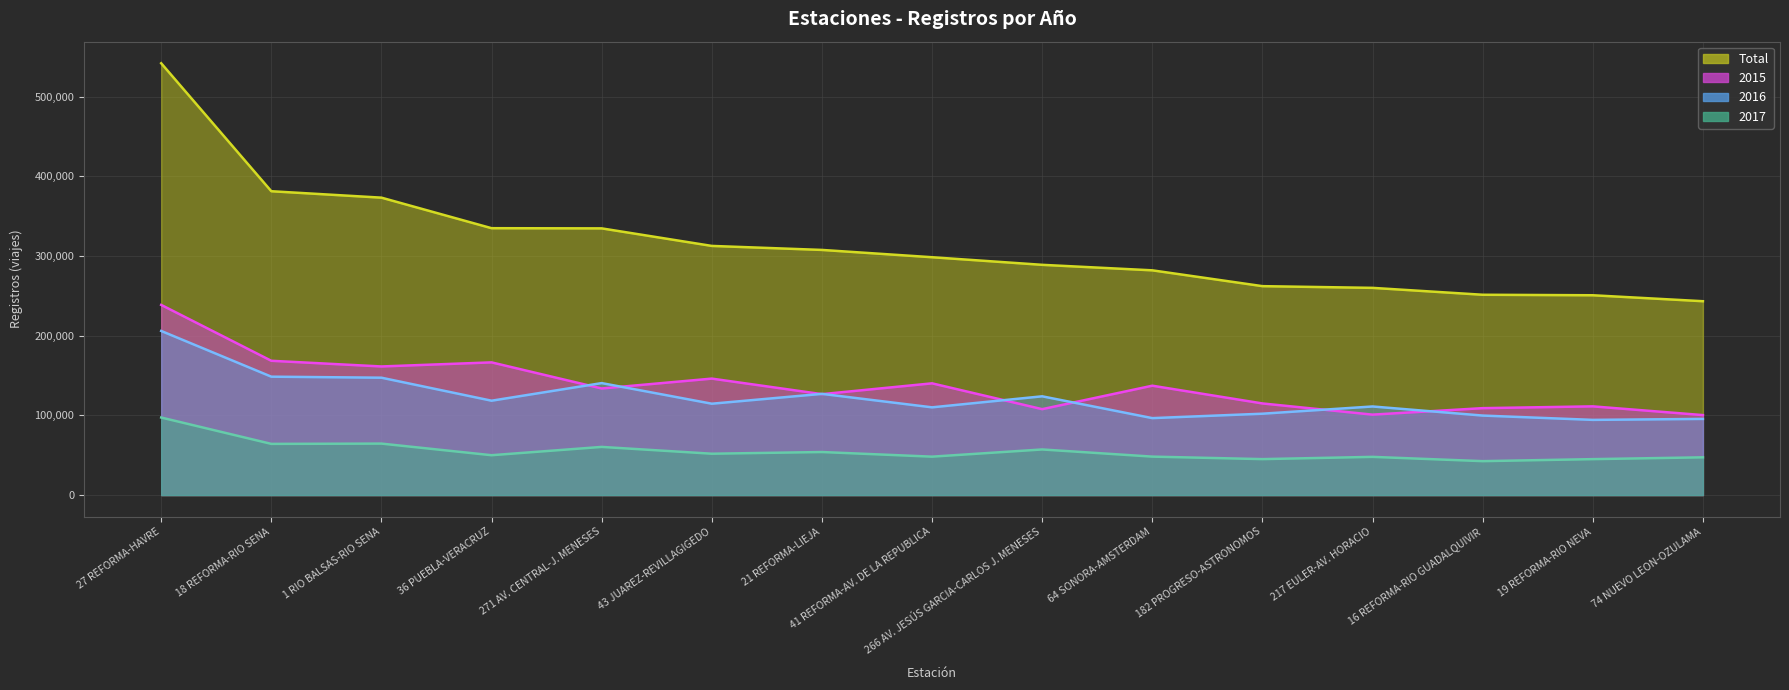

True or false: 2017 has more than 1 points higher than both neighbors.

True